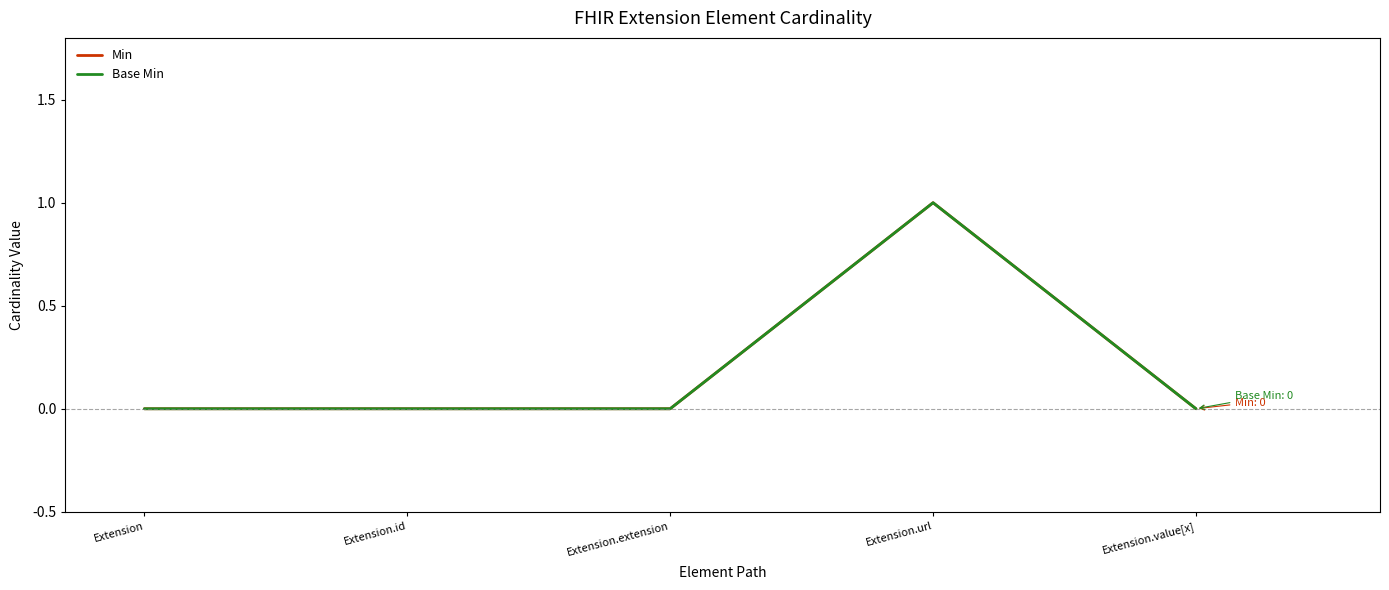

How many lines are shown in the chart?

2